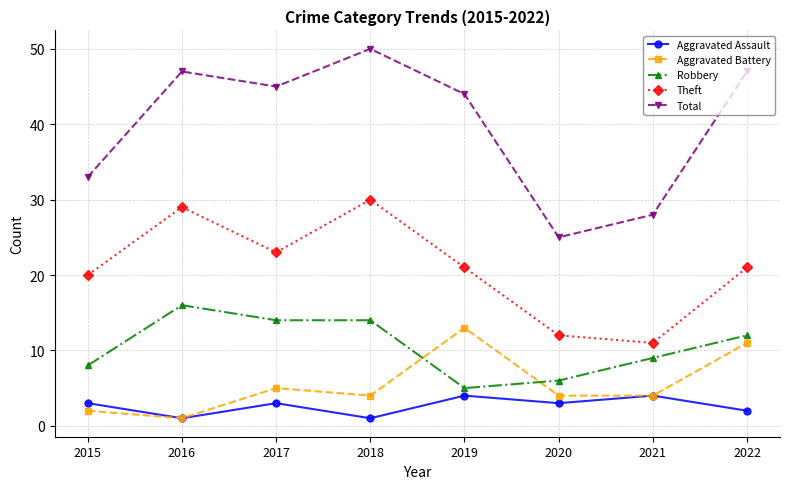

Reading left to right, extract all data points from this chart.

Aggravated Assault: 2015=3	2016=1	2017=3	2018=1	2019=4	2020=3	2021=4	2022=2
Aggravated Battery: 2015=2	2016=1	2017=5	2018=4	2019=13	2020=4	2021=4	2022=11
Robbery: 2015=8	2016=16	2017=14	2018=14	2019=5	2020=6	2021=9	2022=12
Theft: 2015=20	2016=29	2017=23	2018=30	2019=21	2020=12	2021=11	2022=21
Total: 2015=33	2016=47	2017=45	2018=50	2019=44	2020=25	2021=28	2022=47